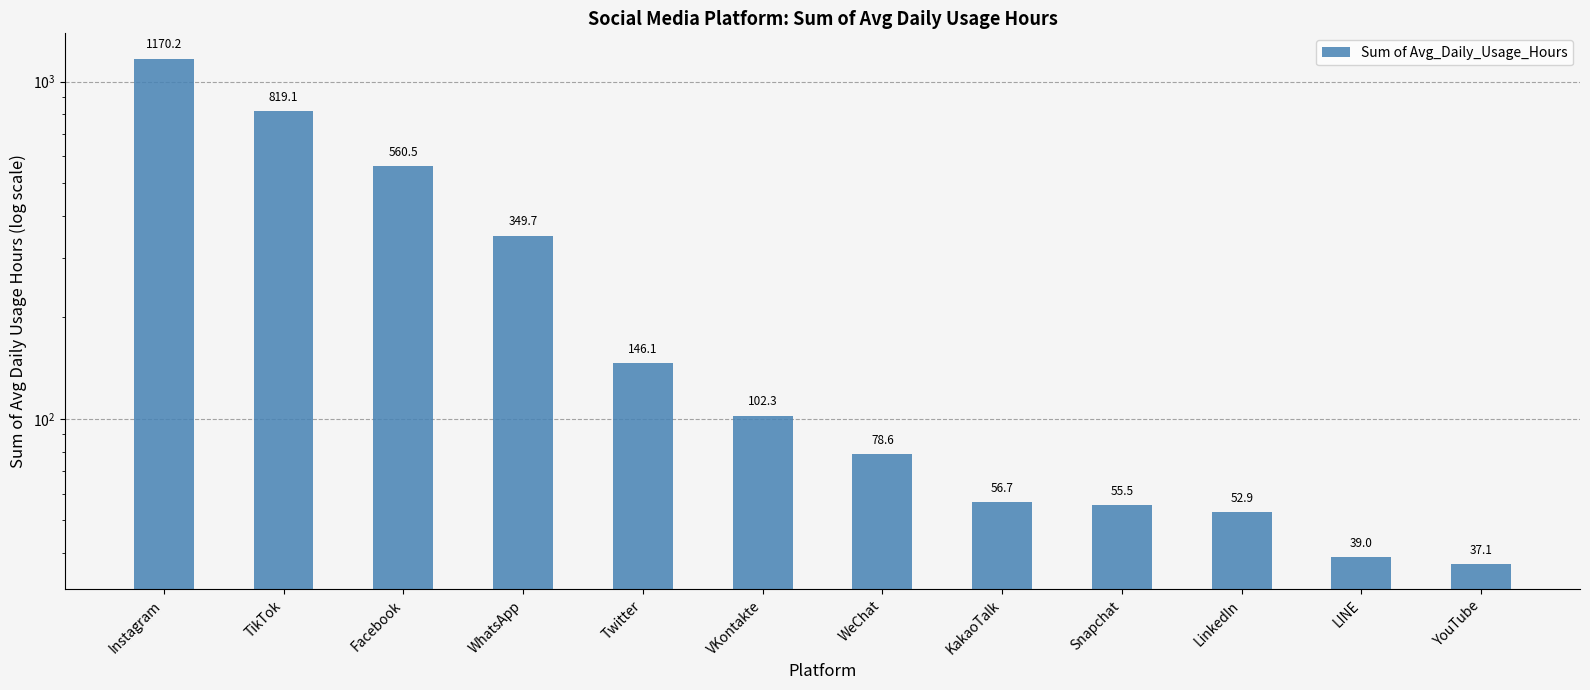

Reading right to left, extract all data points from this chart.

YouTube=37.1	LINE=39.0	LinkedIn=52.9	Snapchat=55.5	KakaoTalk=56.7	WeChat=78.6	VKontakte=102.3	Twitter=146.1	WhatsApp=349.7	Facebook=560.5	TikTok=819.1	Instagram=1170.2